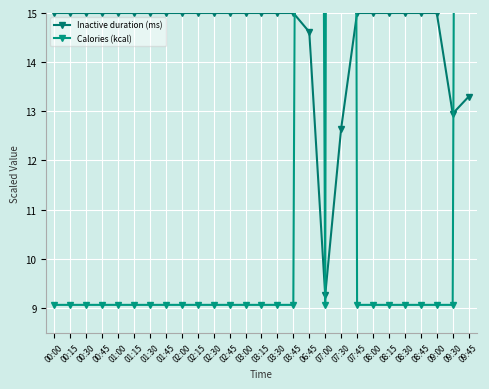

What are all the series names shown in the legend?

Inactive duration (ms), Calories (kcal)